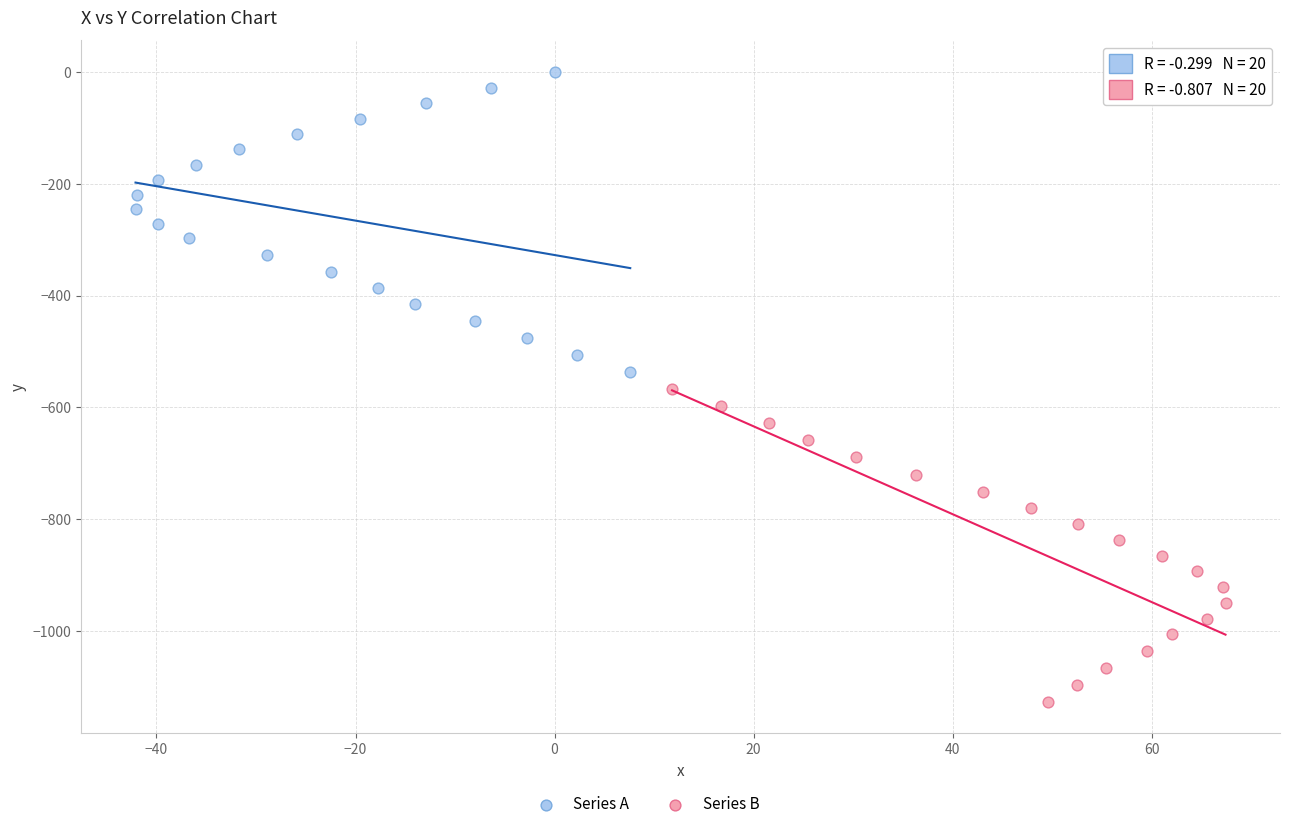

Which series reaches the maximum Y coordinate?

Series A